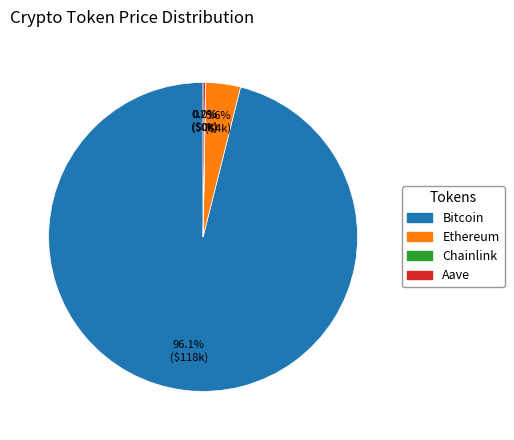

Between Bitcoin and Ethereum, which is larger?

Bitcoin